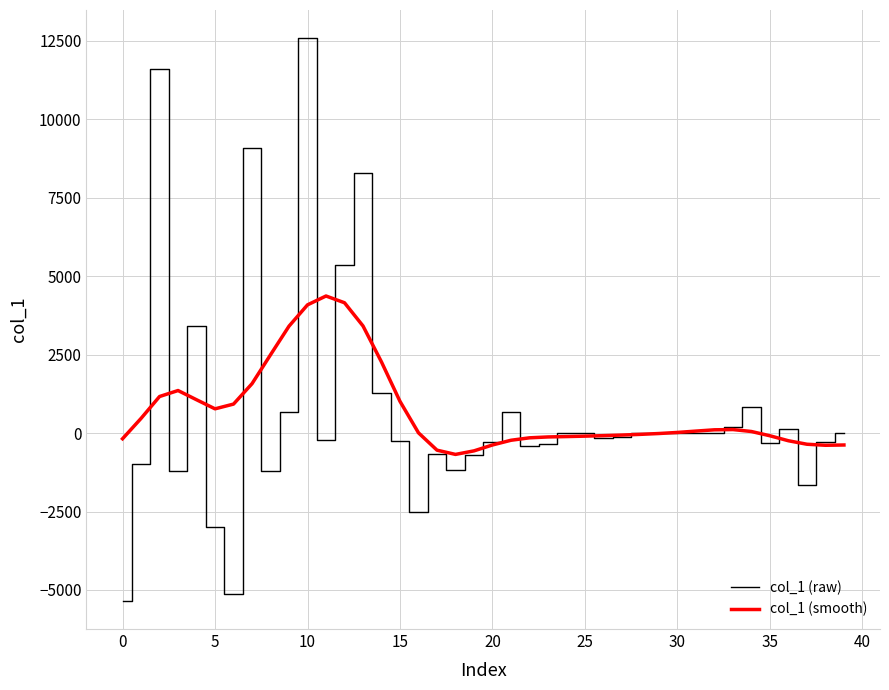

True or false: col_1 (smooth) has more than 2 interior local peaks.

True